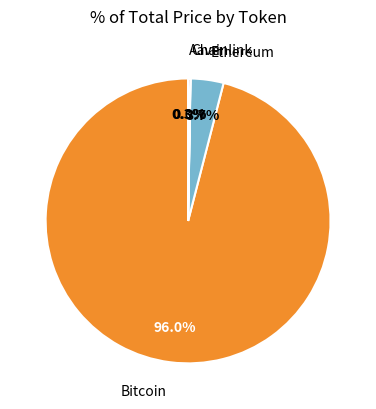

Is there a majority slice in this chart?

Yes